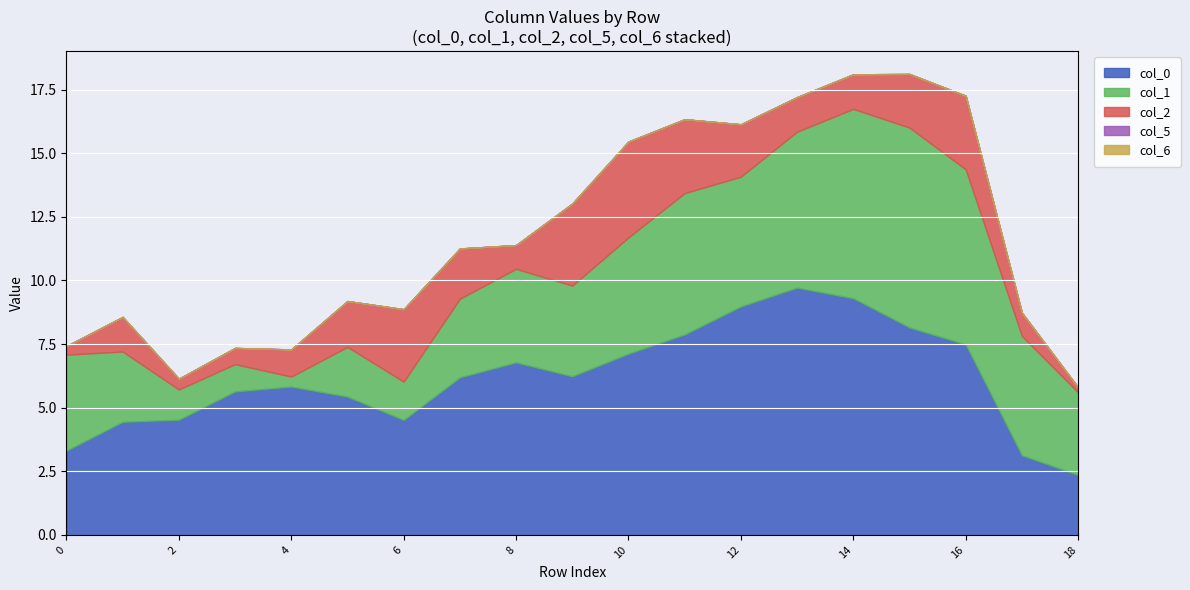

Does the chart display data point markers on the line(s)?

No